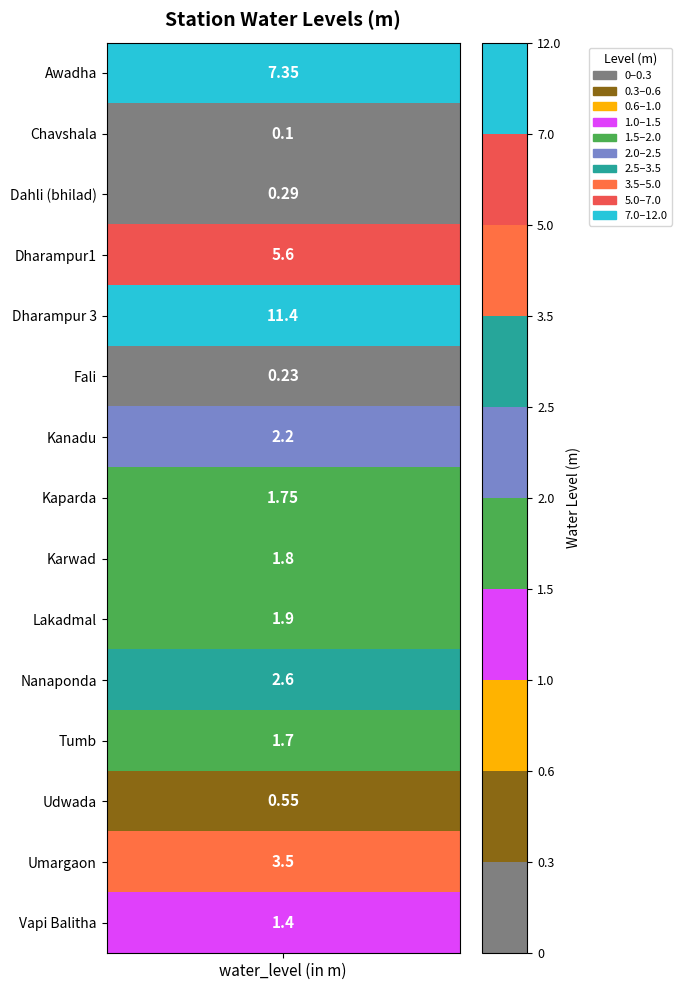

Reading left to right, list all the values displayed in this chart.

7.3	0.1	0.3	5.6	11.4	0.2	2.2	1.8	1.8	1.9	2.6	1.7	0.6	3.5	1.4